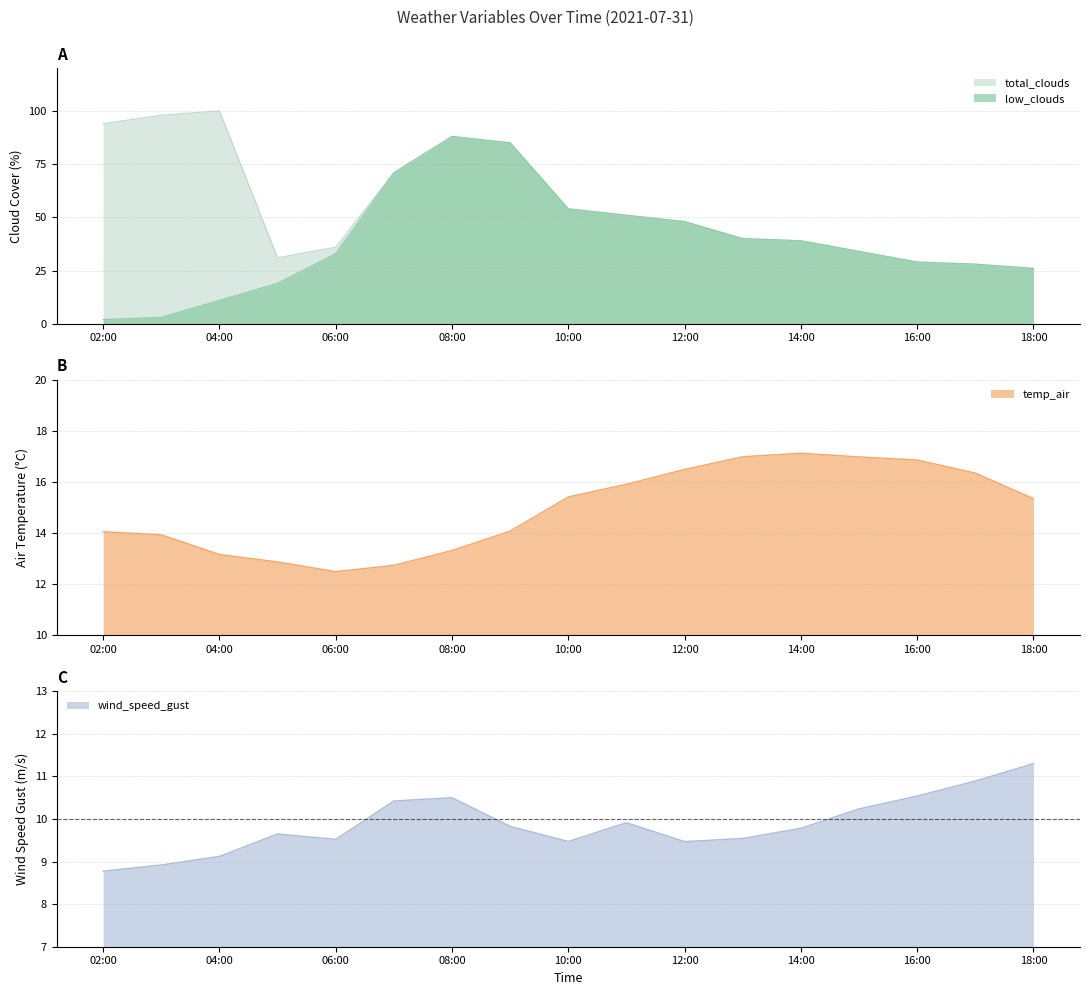

How many data points in total_clouds are less than 48?

8